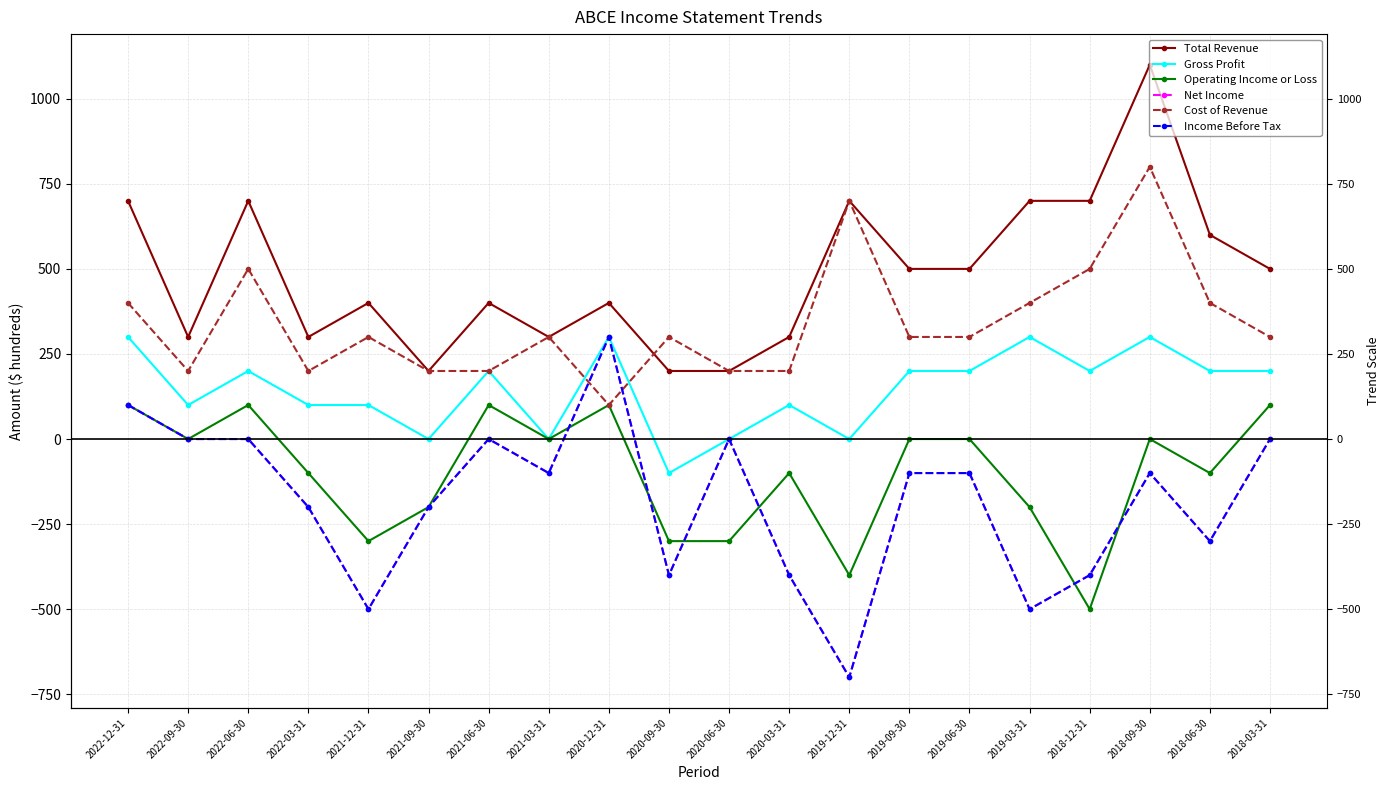

Which category has the lowest value in the Income Before Tax series?

2019-12-31